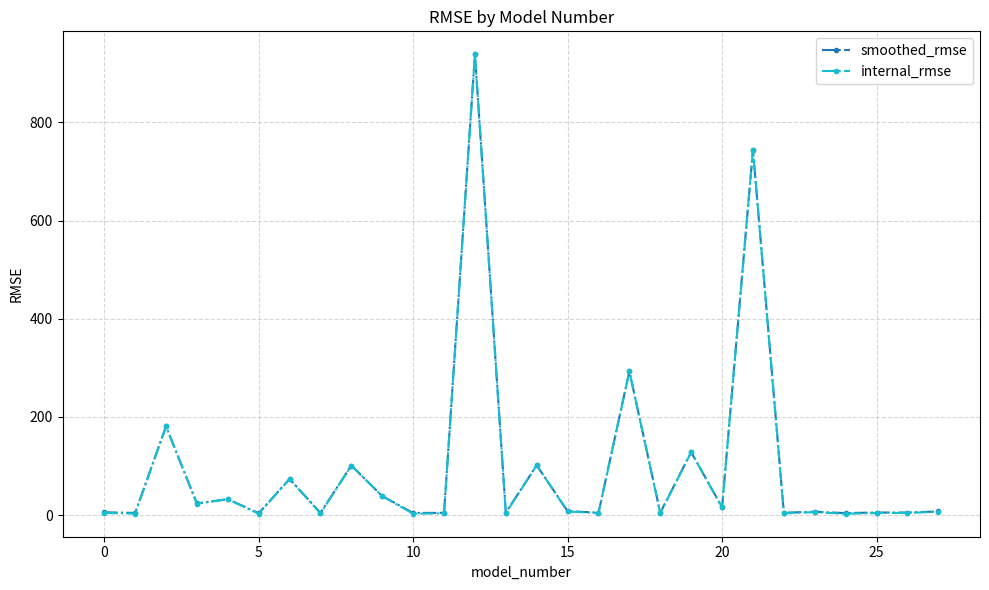

Which series has the widest spread of values?

internal_rmse